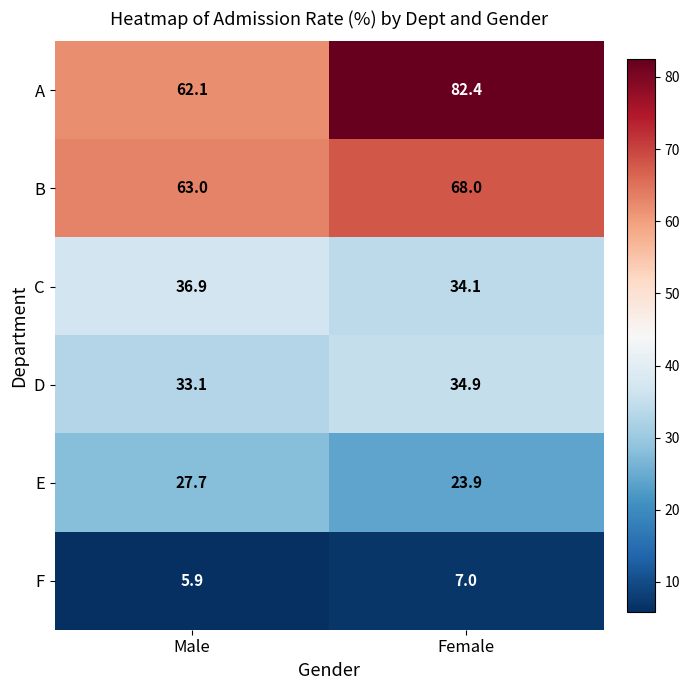

How many values in the F series are below 7?

1